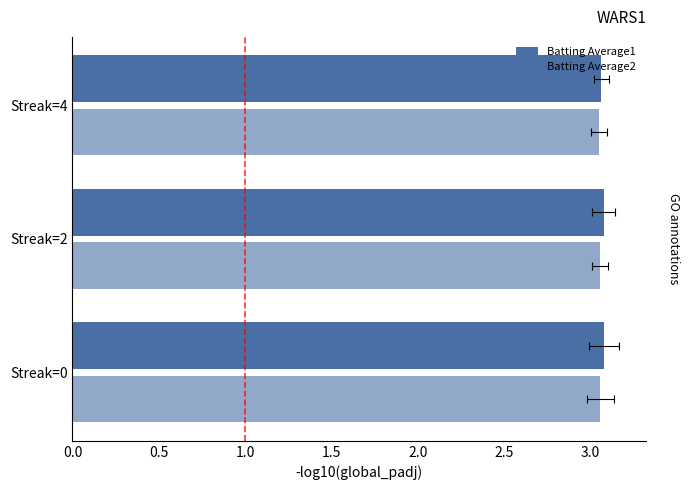

Count the Batting Average1 values in the range 3 to 4.

3